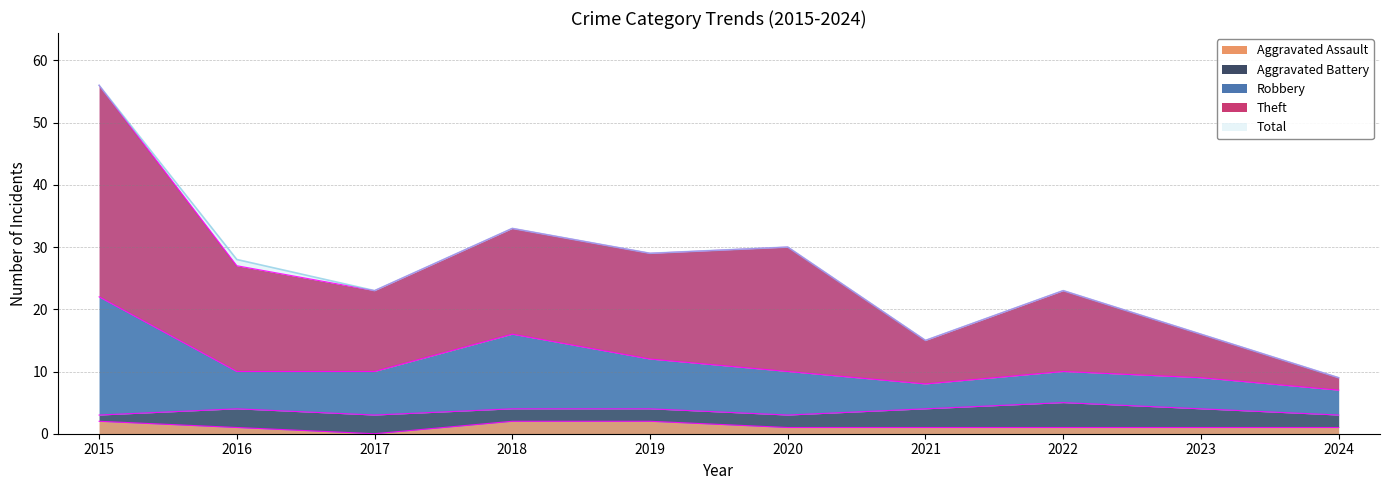

Rank the categories by Aggravated Assault value from lowest to highest.

2017, 2016, 2020, 2021, 2022, 2023, 2024, 2015, 2018, 2019